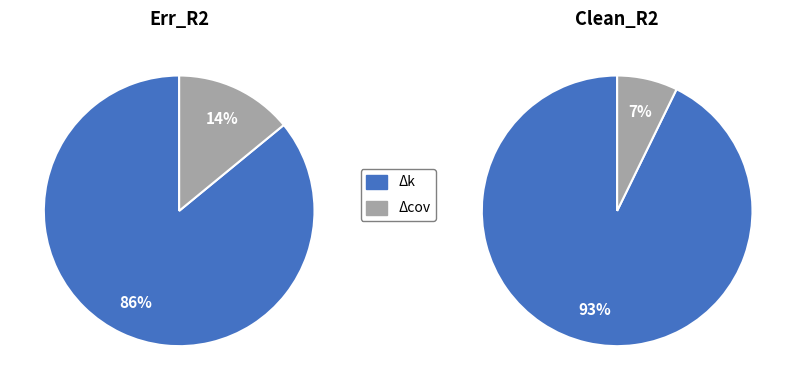

How many slices are in this pie chart?

2